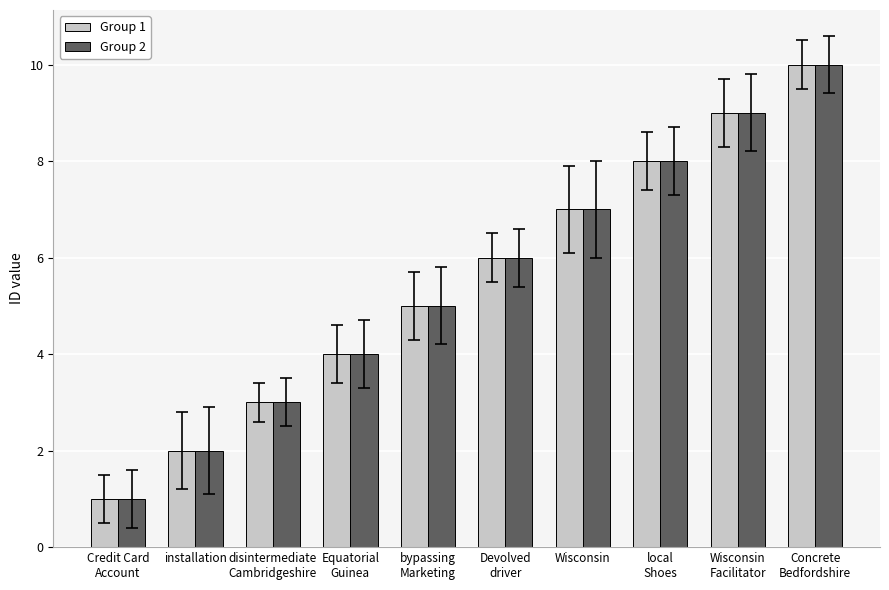

What is the sum of all Group 1 values?

55